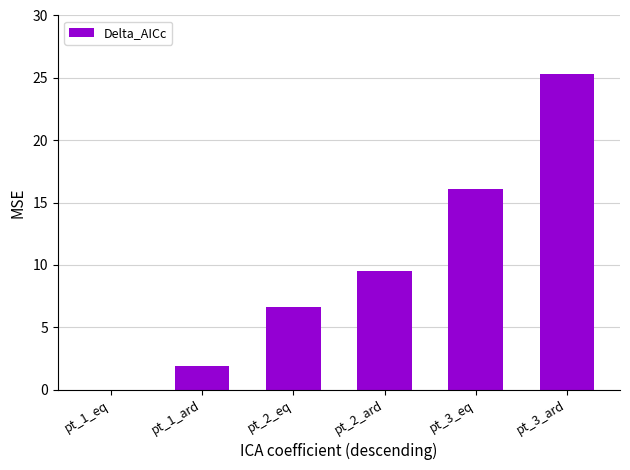

Are the bars horizontal?

No